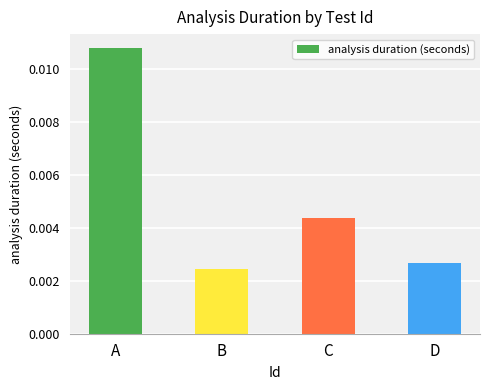

Rank the categories by value from highest to lowest.

A, C, D, B